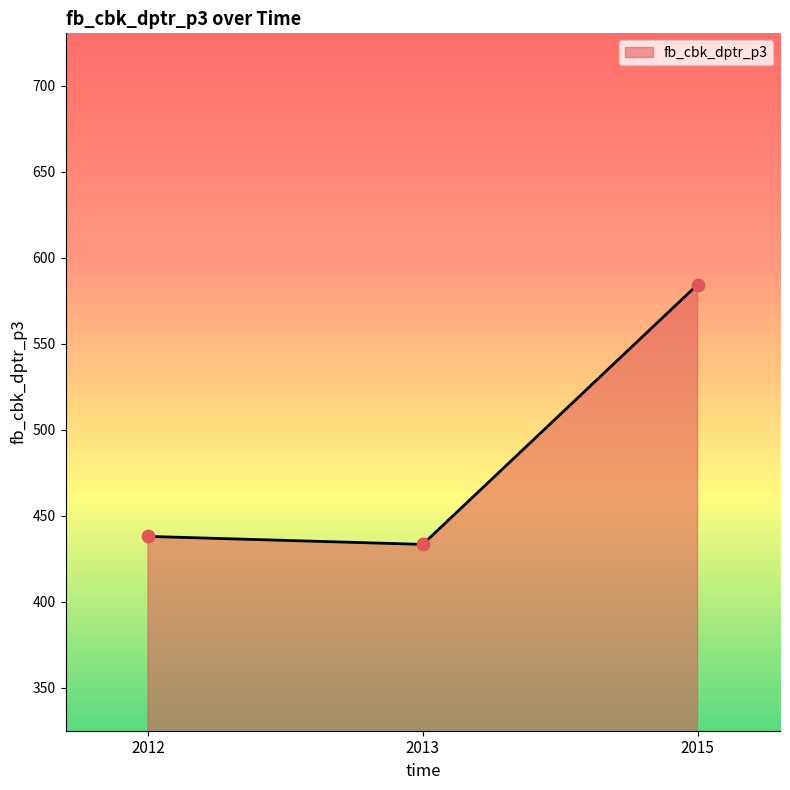

What is the change in value from 2012 to 2015?

+146.4